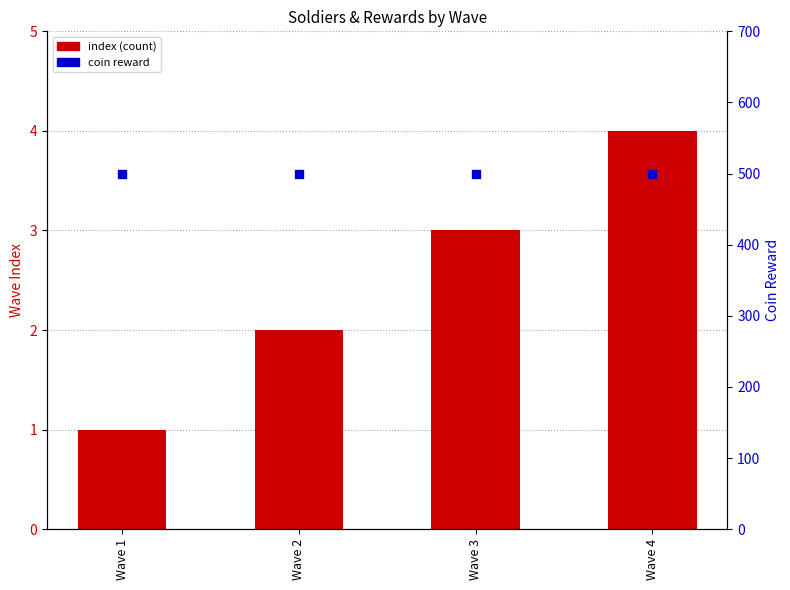

Which series has the widest spread of Y values?

index (count)